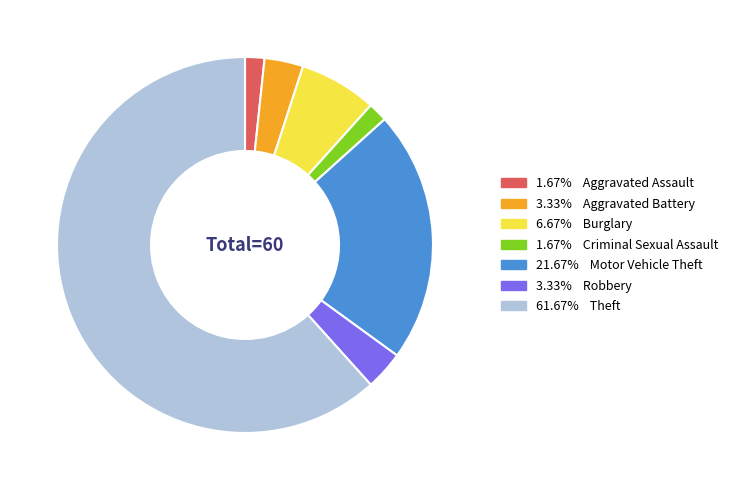

How many segments does this pie chart have?

7